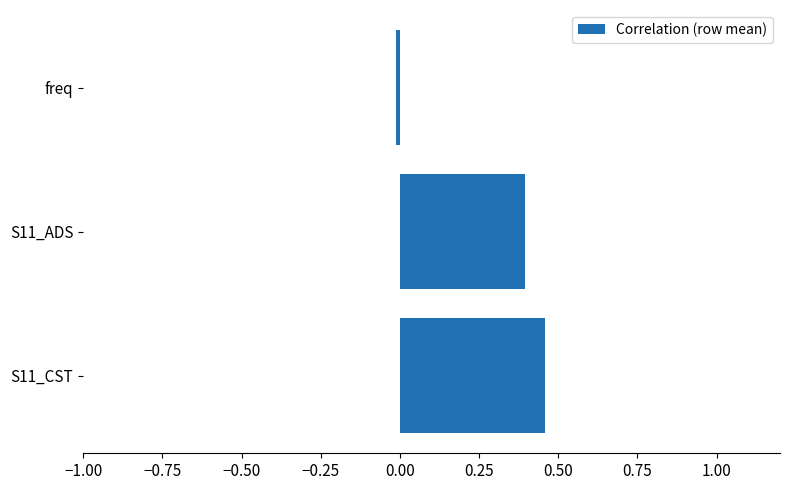

List the labels in order of value, largest first.

S11_CST, S11_ADS, freq